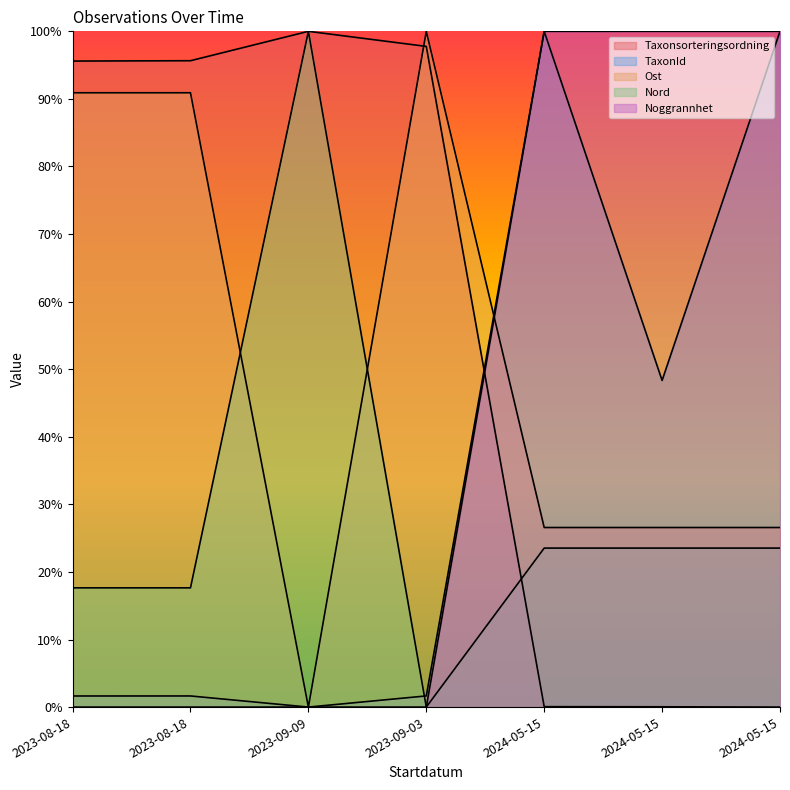

Rank the series at 2023-08-18 from lowest to highest value.

Noggrannhet, TaxonId, Nord, Ost, Taxonsorteringsordning